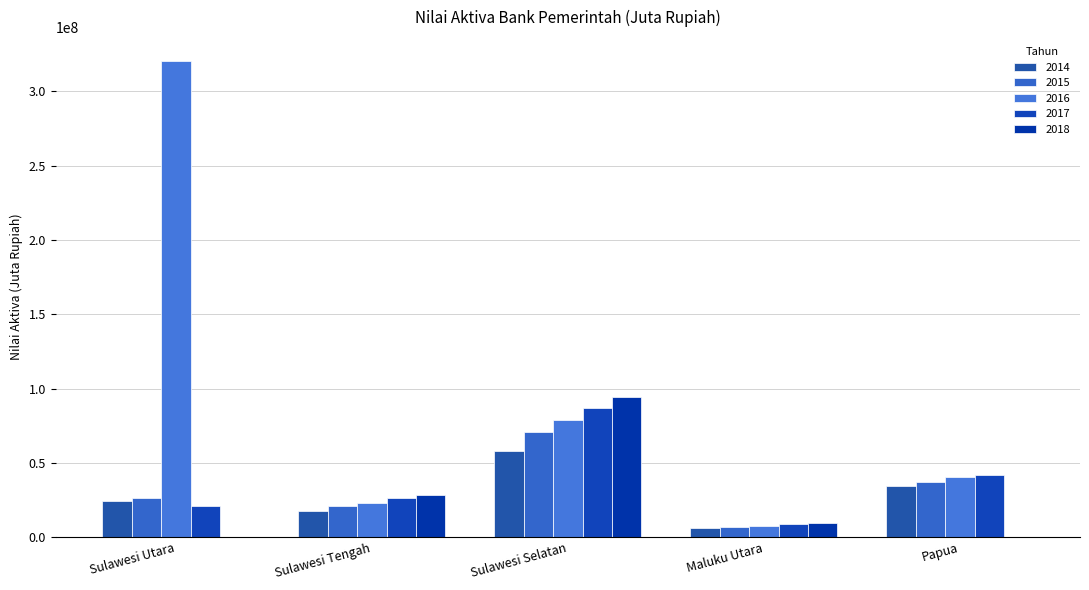

Rank the series by their maximum value, from lowest to highest.

2014, 2015, 2017, 2018, 2016